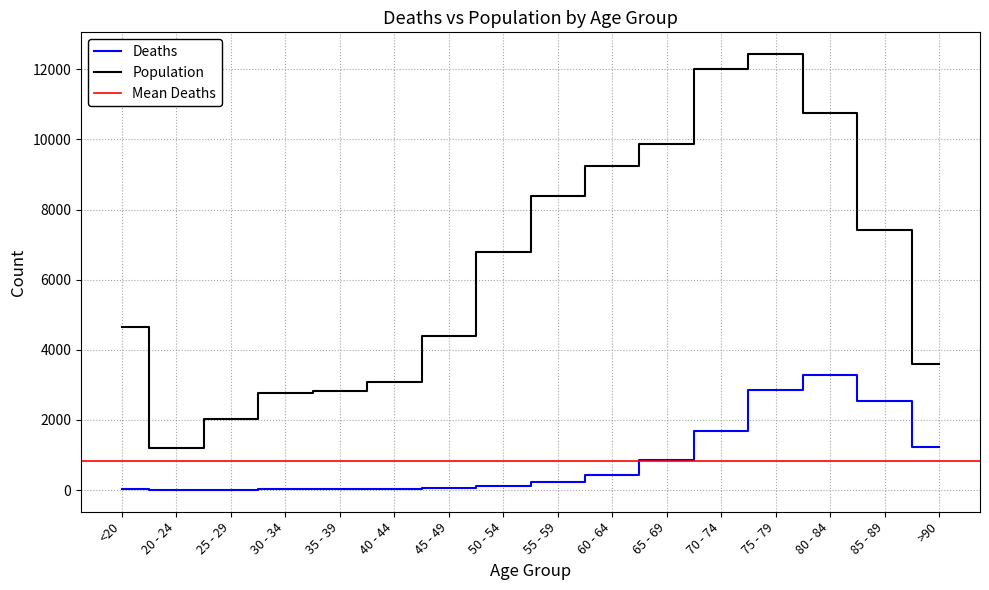

True or false: Population and Deaths intersect in this chart.

False